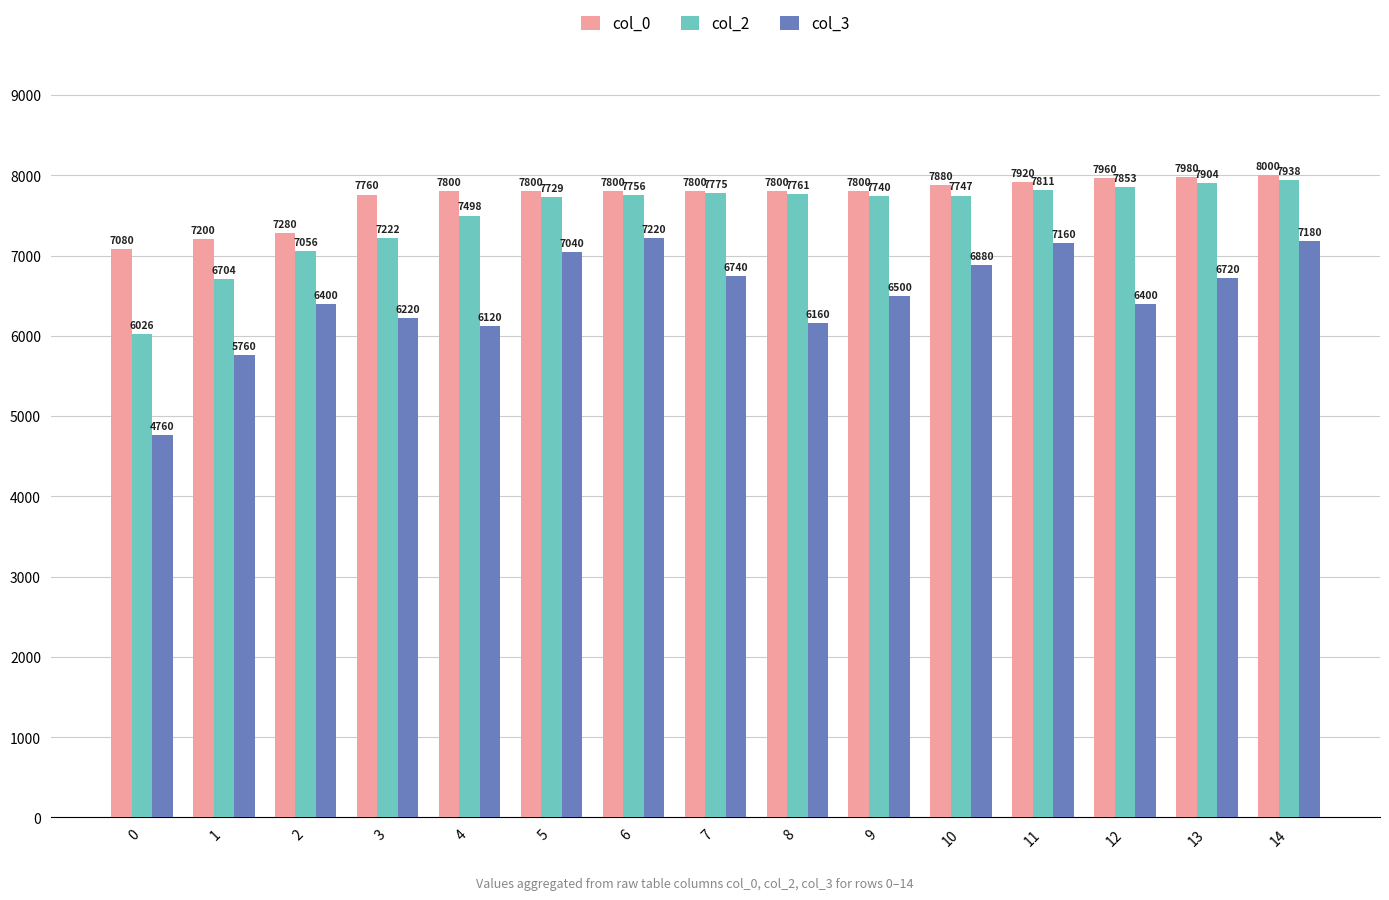

Which category has the highest value across all series?

14